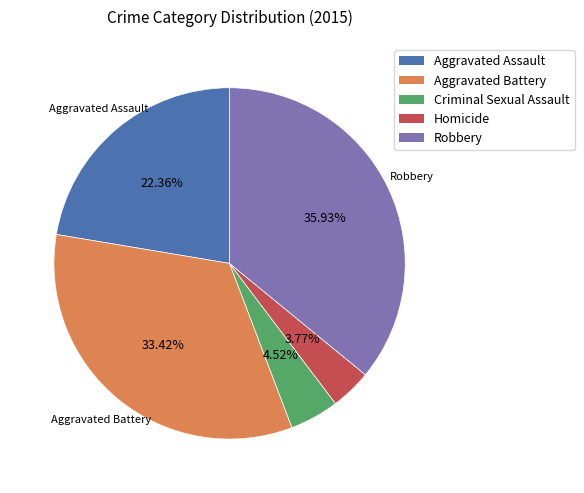

To the nearest percent, what is the combined percentage of Homicide and Robbery?

40%